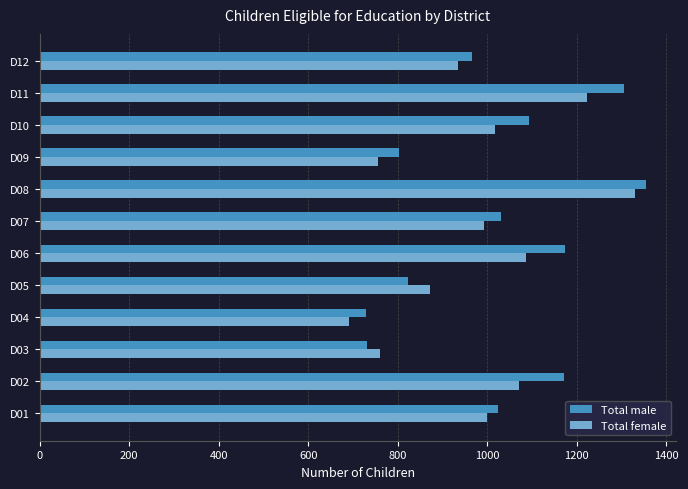

At which category does the chart reach its peak across all series?

D08